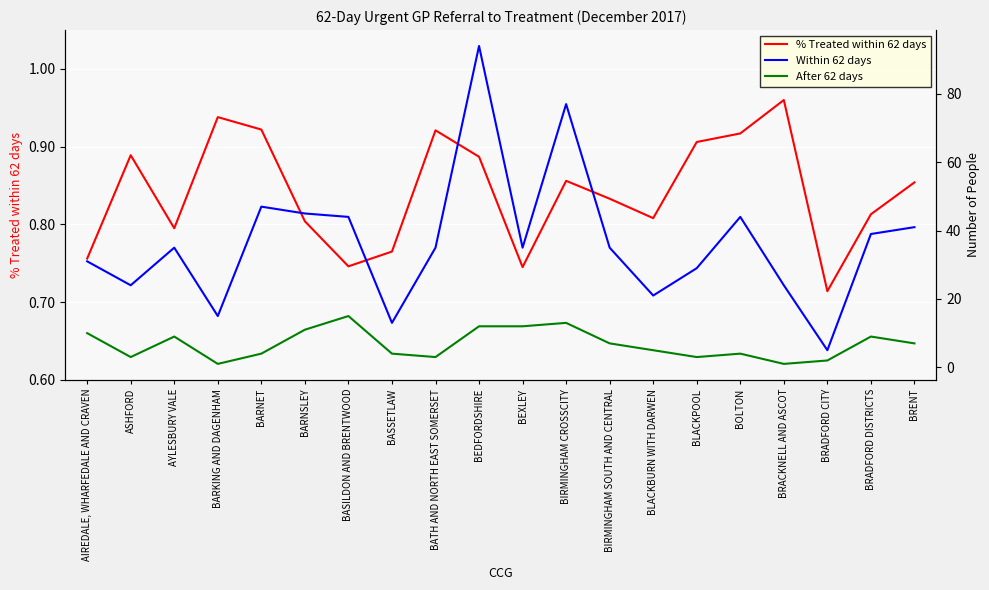

The value of After 62 days at BLACKBURN WITH DARWEN is 8.9. True or false?

False